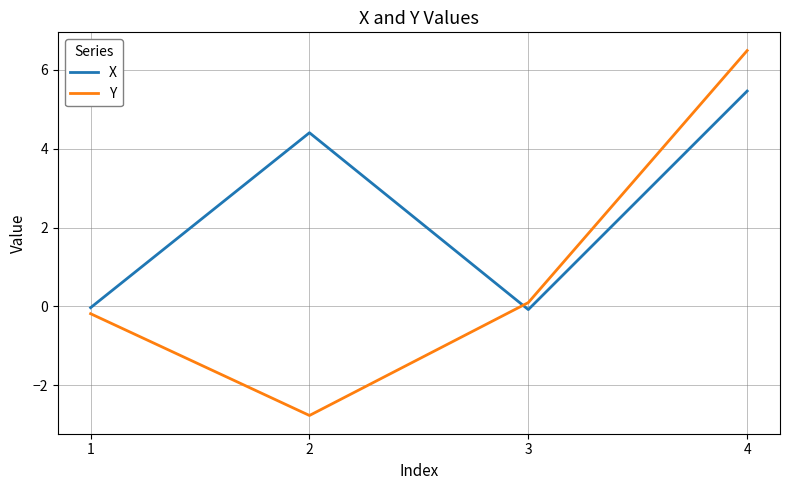

What is the smallest value displayed?

-2.8